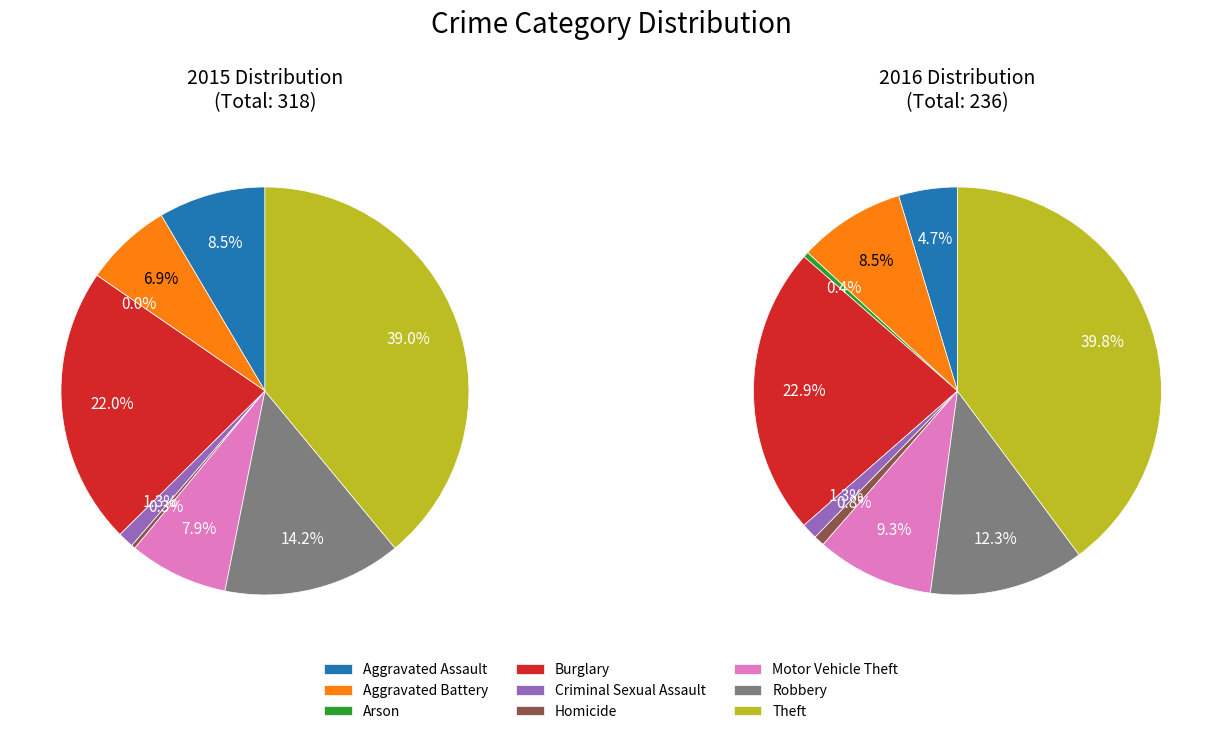

To the nearest percent, what is the average slice percentage?

11%